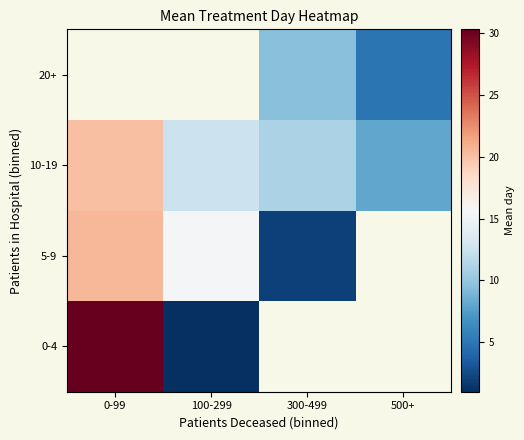

What is the approximate value of 5-9 at 0-99?

20.5